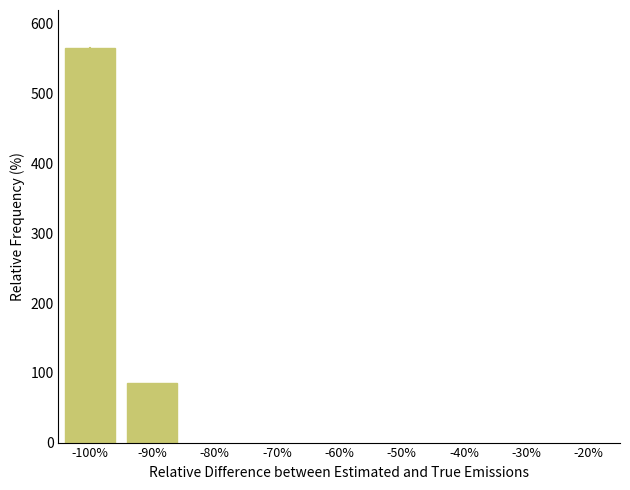

What position from the left is -90%?

2